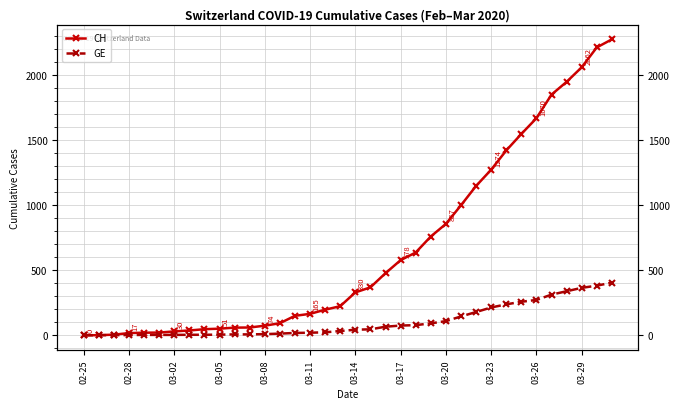

What are all the series names shown in the legend?

CH, GE